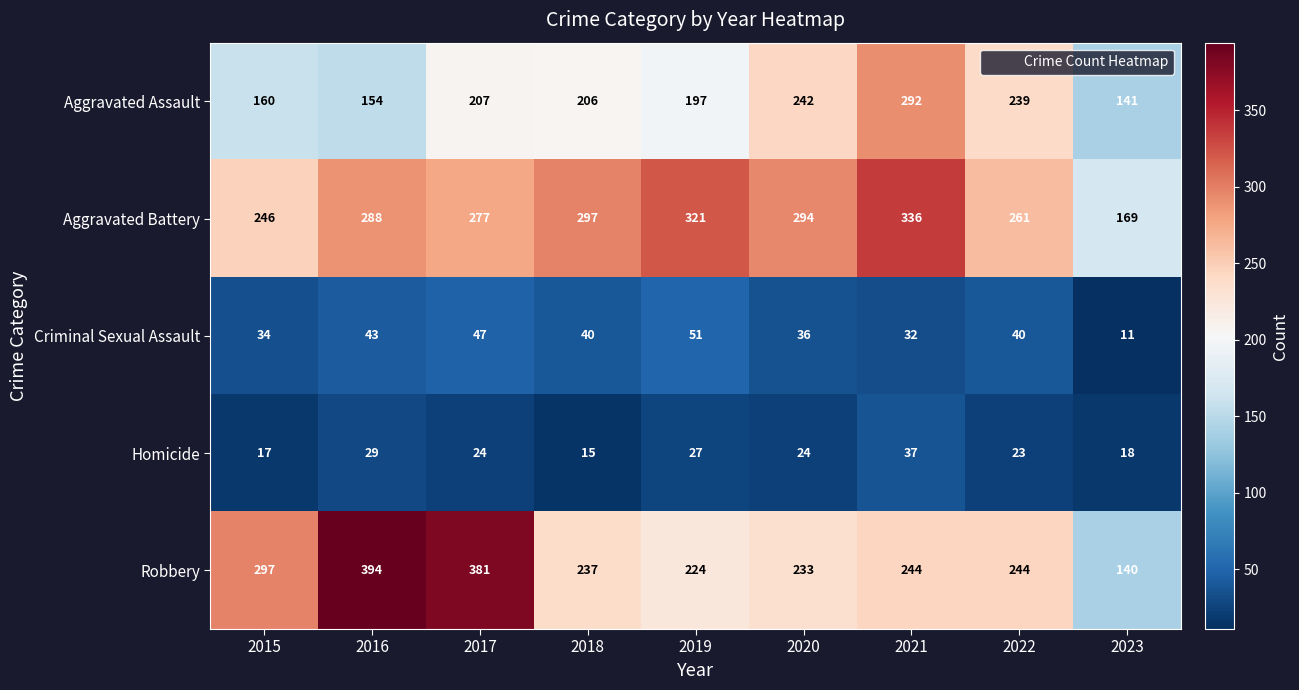

Which series has the largest range (max minus min)?

Robbery